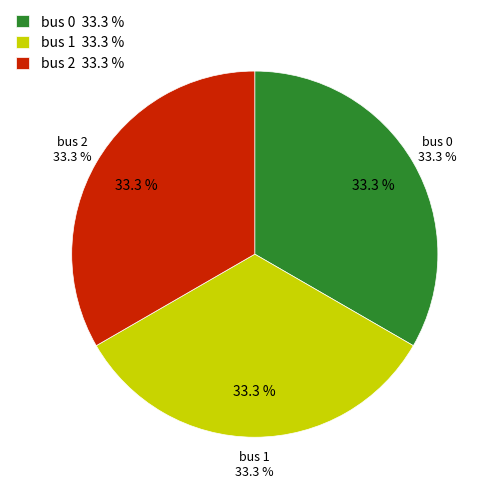

How many segments does this pie chart have?

3